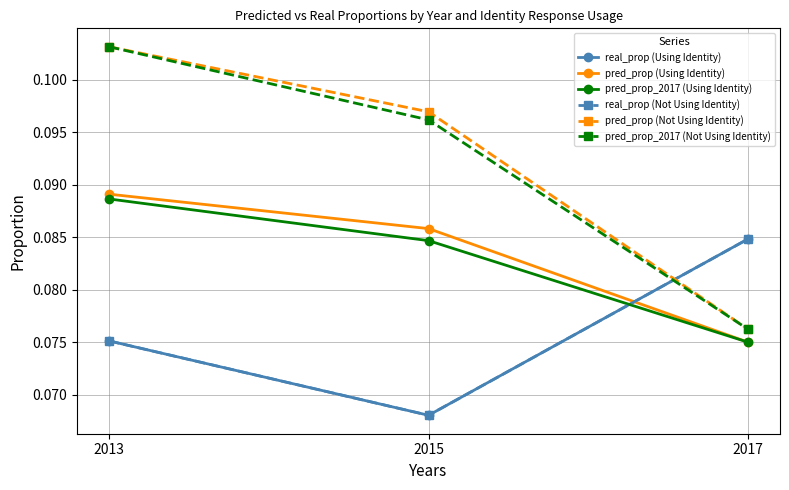

What is the value of the pred_prop_2017 (Not Using Identity) point at the 1st from the left?

0.1